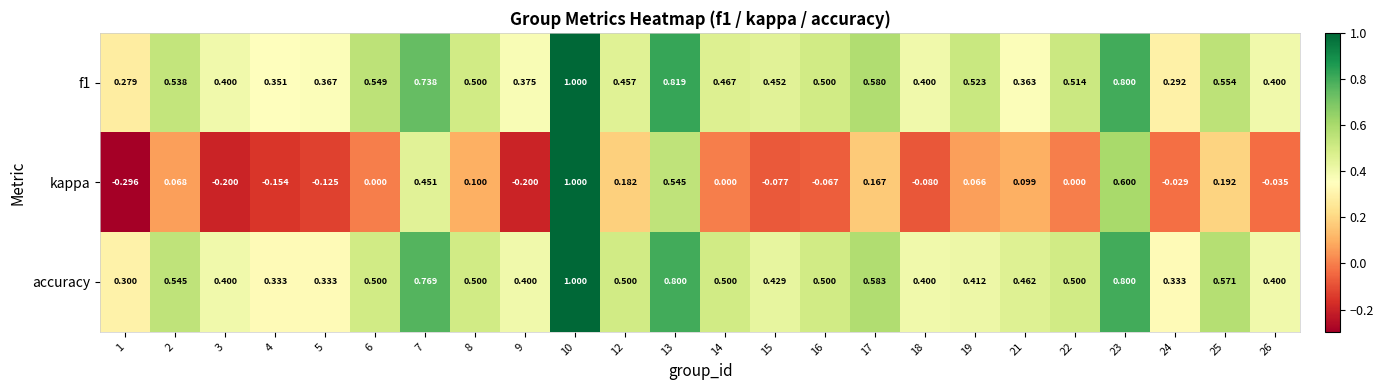

Is the value of accuracy at 9 greater than the value of f1 at 13?

No